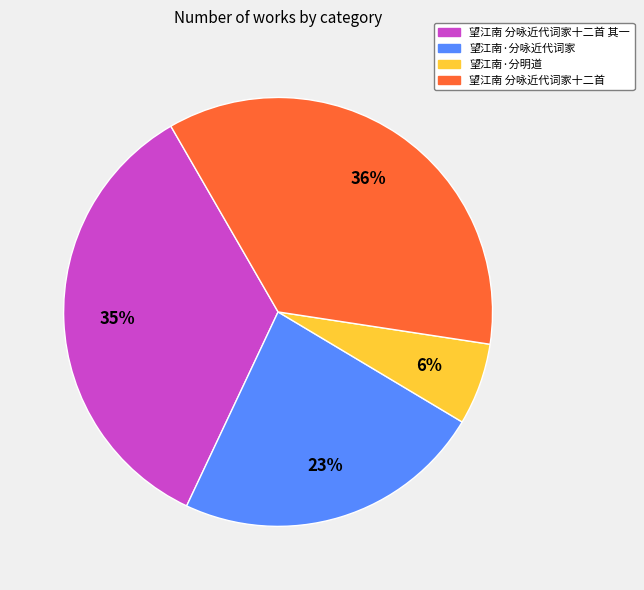

To the nearest percent, what is the average slice percentage?

25%